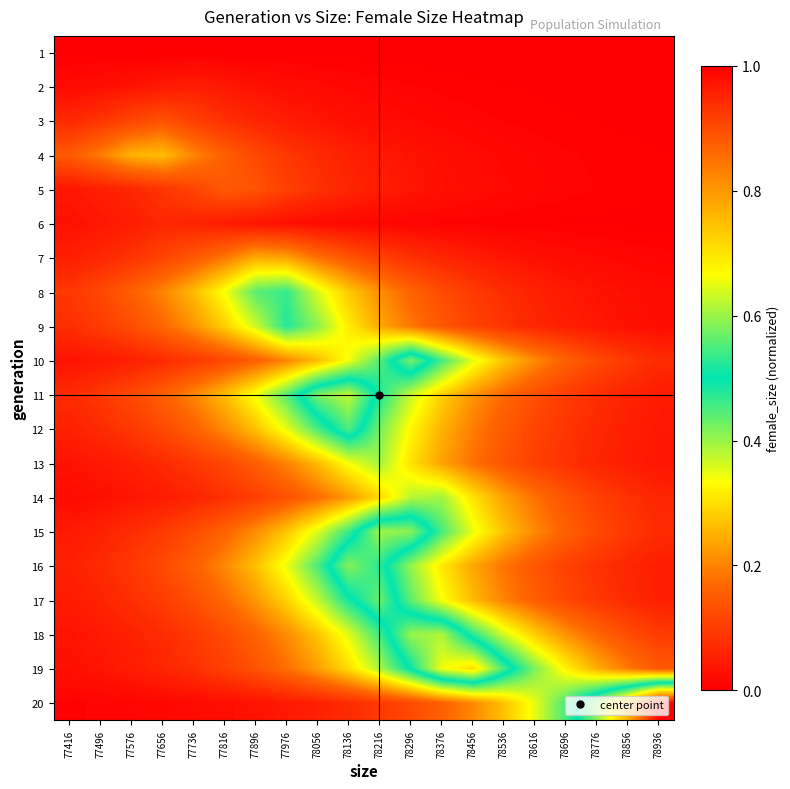

Reading left to right, what are all the values shown in this chart?

1: 77416=0.0	77496=0.0	77576=0.0	77656=0.0	77736=0.0	77816=0.0	77896=0.0	77976=0.0	78056=0.0	78136=0.0	78216=0.0	78296=0.0	78376=0.0	78456=0.0	78536=0.0	78616=0.0	78696=0.0	78776=0.0	78856=0.0	78936=0.0
2: 77416=0.0	77496=0.0	77576=0.0	77656=0.0	77736=0.1	77816=0.0	77896=0.0	77976=0.0	78056=0.0	78136=0.0	78216=0.0	78296=0.0	78376=0.0	78456=0.0	78536=0.0	78616=0.0	78696=0.0	78776=0.0	78856=0.0	78936=0.0
3: 77416=0.1	77496=0.1	77576=0.1	77656=0.1	77736=0.1	77816=0.1	77896=0.1	77976=0.0	78056=0.0	78136=0.0	78216=0.0	78296=0.0	78376=0.0	78456=0.0	78536=0.0	78616=0.0	78696=0.0	78776=0.0	78856=0.0	78936=0.0
4: 77416=0.1	77496=0.2	77576=0.3	77656=0.3	77736=0.2	77816=0.2	77896=0.1	77976=0.1	78056=0.1	78136=0.1	78216=0.0	78296=0.0	78376=0.0	78456=0.0	78536=0.0	78616=0.0	78696=0.0	78776=0.0	78856=0.0	78936=0.0
5: 77416=0.0	77496=0.1	77576=0.1	77656=0.1	77736=0.1	77816=0.1	77896=0.1	77976=0.1	78056=0.1	78136=0.1	78216=0.0	78296=0.0	78376=0.0	78456=0.0	78536=0.0	78616=0.0	78696=0.0	78776=0.0	78856=0.0	78936=0.0
6: 77416=0.0	77496=0.0	77576=0.1	77656=0.1	77736=0.1	77816=0.0	77896=0.0	77976=0.0	78056=0.0	78136=0.0	78216=0.0	78296=0.0	78376=0.0	78456=0.0	78536=0.0	78616=0.0	78696=0.0	78776=0.0	78856=0.0	78936=0.0
7: 77416=0.1	77496=0.1	77576=0.1	77656=0.1	77736=0.1	77816=0.2	77896=0.2	77976=0.2	78056=0.2	78136=0.1	78216=0.1	78296=0.1	78376=0.1	78456=0.0	78536=0.0	78616=0.0	78696=0.0	78776=0.0	78856=0.0	78936=0.0
8: 77416=0.1	77496=0.1	77576=0.2	77656=0.2	77736=0.3	77816=0.3	77896=0.4	77976=0.5	78056=0.4	78136=0.3	78216=0.2	78296=0.2	78376=0.1	78456=0.1	78536=0.1	78616=0.1	78696=0.0	78776=0.0	78856=0.0	78936=0.0
9: 77416=0.1	77496=0.1	77576=0.1	77656=0.2	77736=0.2	77816=0.3	77896=0.4	77976=0.5	78056=0.4	78136=0.3	78216=0.2	78296=0.2	78376=0.1	78456=0.1	78536=0.1	78616=0.1	78696=0.0	78776=0.0	78856=0.0	78936=0.0
10: 77416=0.0	77496=0.0	77576=0.1	77656=0.1	77736=0.1	77816=0.1	77896=0.2	77976=0.2	78056=0.3	78136=0.3	78216=0.4	78296=0.6	78376=0.5	78456=0.3	78536=0.3	78616=0.2	78696=0.2	78776=0.1	78856=0.1	78936=0.1
11: 77416=0.1	77496=0.1	77576=0.1	77656=0.2	77736=0.2	77816=0.3	77896=0.3	77976=0.4	78056=0.6	78136=0.6	78216=0.5	78296=0.4	78376=0.3	78456=0.2	78536=0.2	78616=0.1	78696=0.1	78776=0.1	78856=0.1	78936=0.0
12: 77416=0.1	77496=0.1	77576=0.1	77656=0.1	77736=0.2	77816=0.2	77896=0.3	77976=0.3	78056=0.5	78136=0.6	78216=0.4	78296=0.3	78376=0.3	78456=0.2	78536=0.1	78616=0.1	78696=0.1	78776=0.1	78856=0.1	78936=0.0
13: 77416=0.0	77496=0.0	77576=0.1	77656=0.1	77736=0.1	77816=0.1	77896=0.2	77976=0.2	78056=0.3	78136=0.3	78216=0.4	78296=0.3	78376=0.2	78456=0.2	78536=0.1	78616=0.1	78696=0.1	78776=0.1	78856=0.0	78936=0.0
14: 77416=0.0	77496=0.0	77576=0.0	77656=0.0	77736=0.1	77816=0.1	77896=0.1	77976=0.1	78056=0.2	78136=0.2	78216=0.3	78296=0.4	78376=0.4	78456=0.3	78536=0.2	78616=0.2	78696=0.1	78776=0.1	78856=0.1	78936=0.1
15: 77416=0.0	77496=0.1	77576=0.1	77656=0.1	77736=0.1	77816=0.2	77896=0.2	77976=0.3	78056=0.4	78136=0.5	78216=0.6	78296=0.6	78376=0.5	78456=0.3	78536=0.3	78616=0.2	78696=0.2	78776=0.1	78856=0.1	78936=0.1
16: 77416=0.1	77496=0.1	77576=0.1	77656=0.1	77736=0.2	77816=0.2	77896=0.3	77976=0.3	78056=0.5	78136=0.6	78216=0.5	78296=0.4	78376=0.3	78456=0.2	78536=0.2	78616=0.1	78696=0.1	78776=0.1	78856=0.1	78936=0.0
17: 77416=0.0	77496=0.1	77576=0.1	77656=0.1	77736=0.1	77816=0.2	77896=0.2	77976=0.3	78056=0.4	78136=0.5	78216=0.6	78296=0.4	78376=0.3	78456=0.3	78536=0.2	78616=0.2	78696=0.1	78776=0.1	78856=0.1	78936=0.1
18: 77416=0.0	77496=0.0	77576=0.1	77656=0.1	77736=0.1	77816=0.1	77896=0.2	77976=0.2	78056=0.3	78136=0.4	78216=0.5	78296=0.6	78376=0.6	78456=0.5	78536=0.4	78616=0.3	78696=0.2	78776=0.2	78856=0.1	78936=0.1
19: 77416=0.0	77496=0.0	77576=0.0	77656=0.1	77736=0.1	77816=0.1	77896=0.1	77976=0.2	78056=0.2	78136=0.3	78216=0.4	78296=0.5	78376=0.7	78456=0.7	78536=0.5	78616=0.4	78696=0.3	78776=0.2	78856=0.2	78936=0.1
20: 77416=0.0	77496=0.0	77576=0.0	77656=0.0	77736=0.0	77816=0.0	77896=0.0	77976=0.0	78056=0.1	78136=0.1	78216=0.1	78296=0.1	78376=0.2	78456=0.2	78536=0.3	78616=0.3	78696=0.5	78776=0.6	78856=0.8	78936=1.0